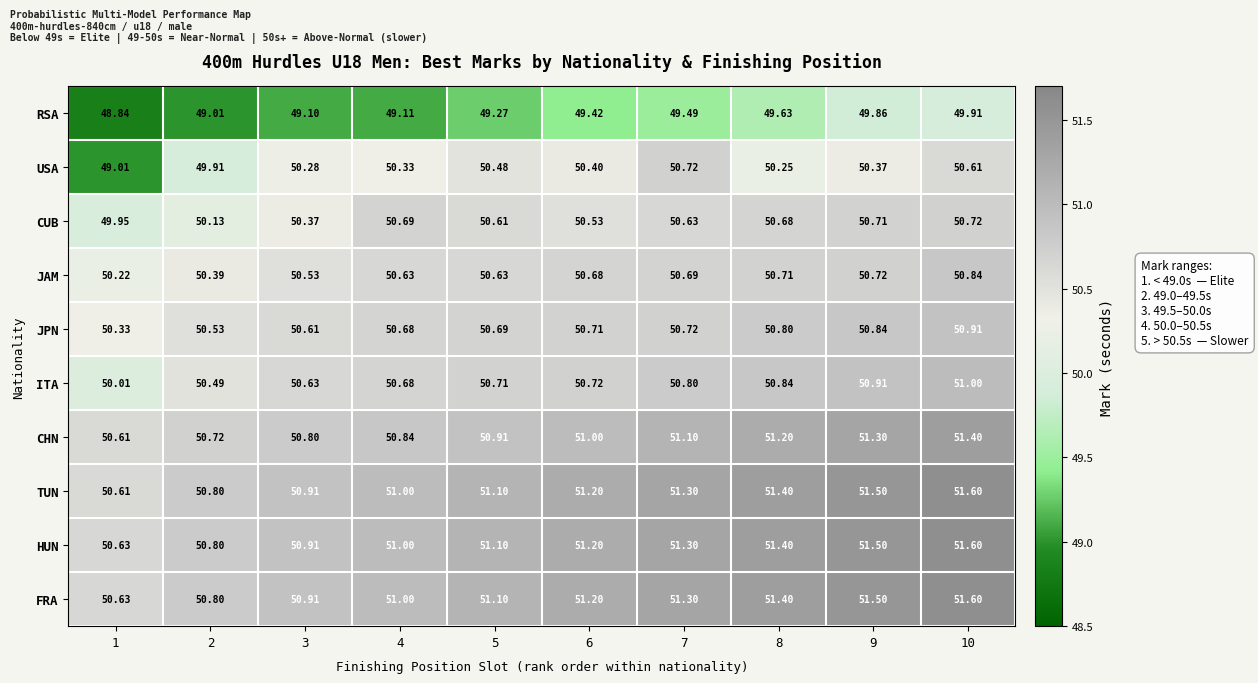

Which series changed the most between 1 and 5?

USA